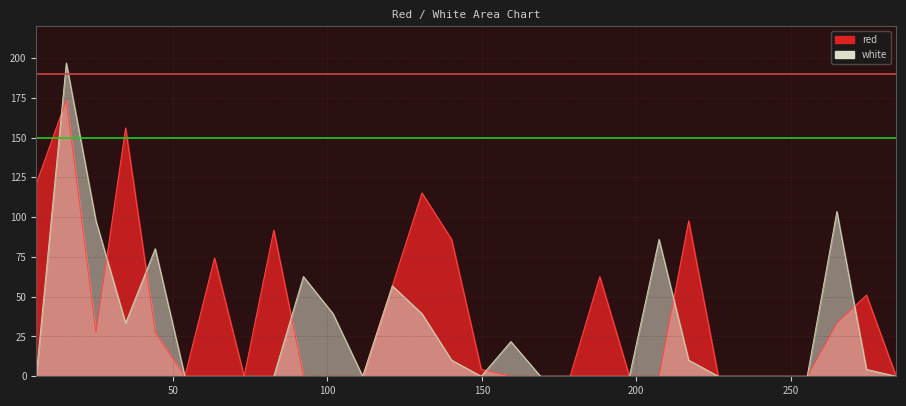

Which label corresponds to the smallest value in the chart?

53.8